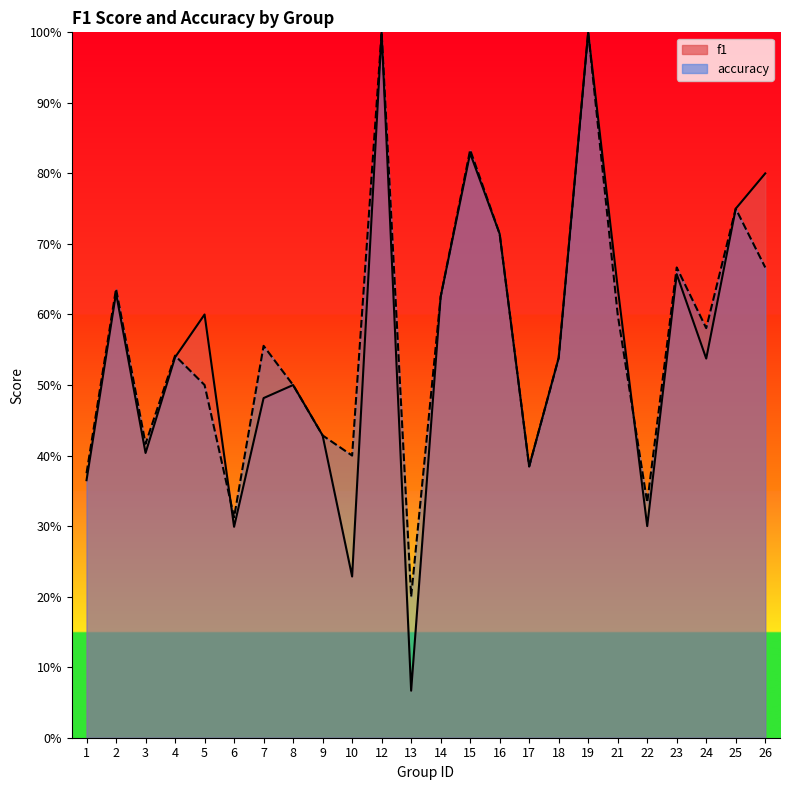

How many accuracy values are between 0 and 1?

24